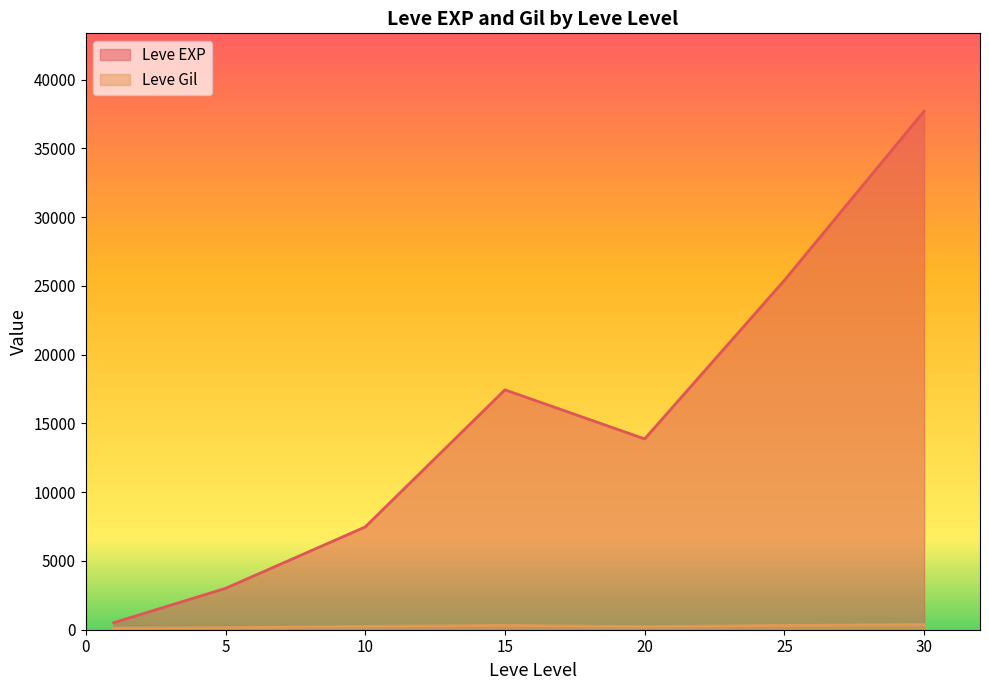

What is the value of the Leve Gil point at the 22nd from the left?

245